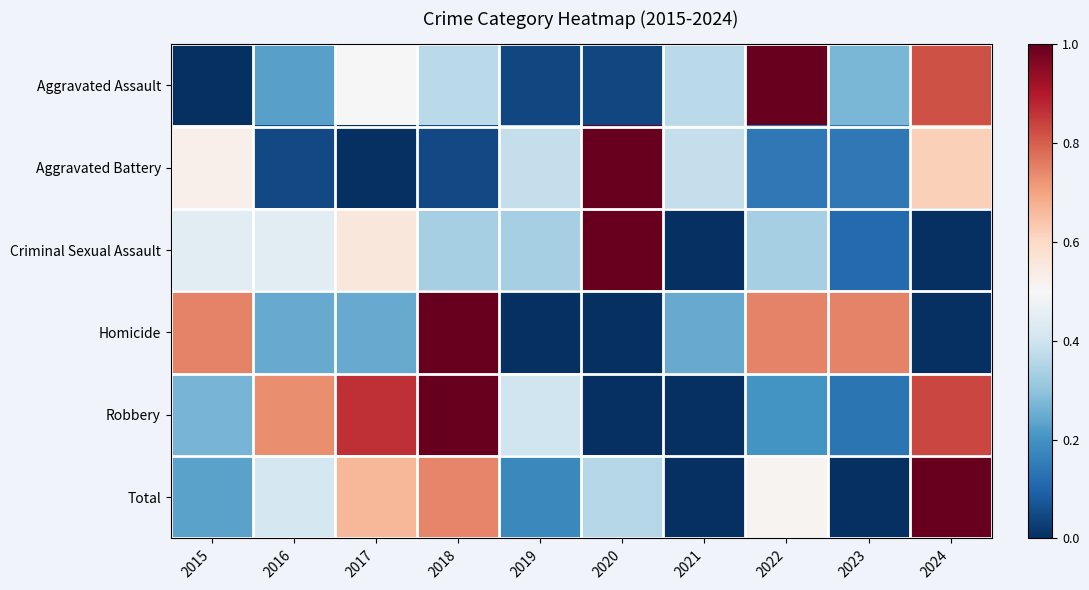

Which label corresponds to the smallest value in the chart?

2015